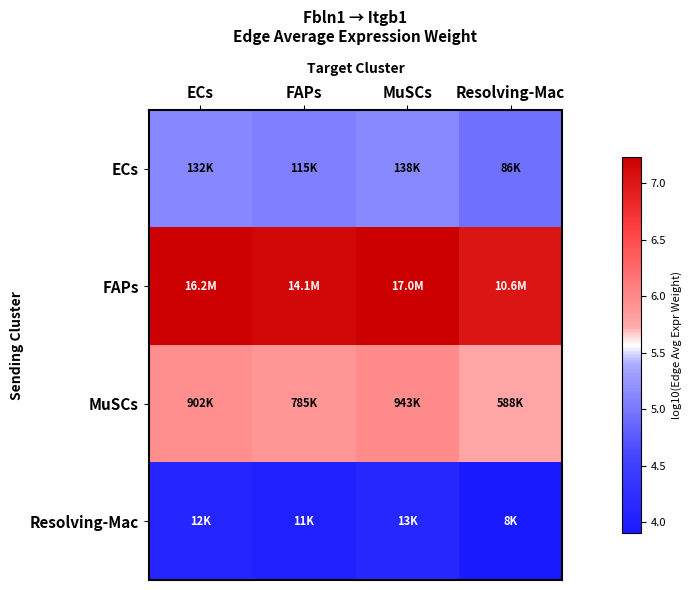

What is the difference between the highest and lowest values at MuSCs?

3.1